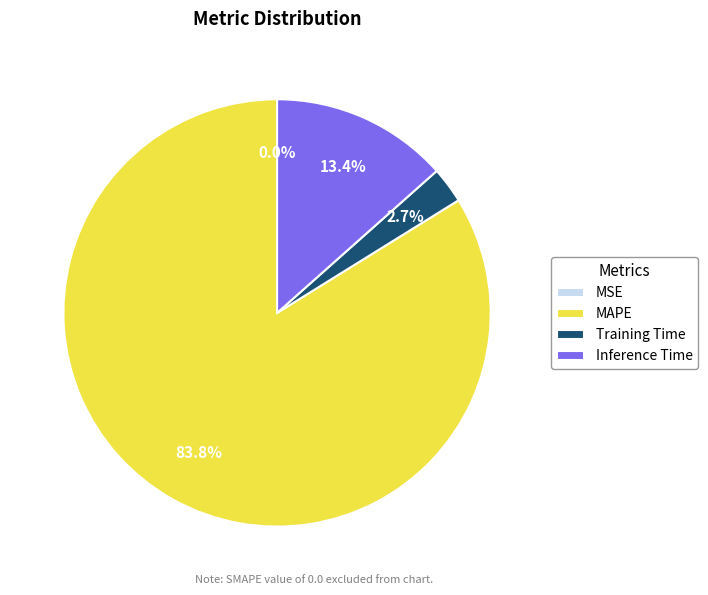

What percentage is the MAPE slice, to the nearest percent?

84%